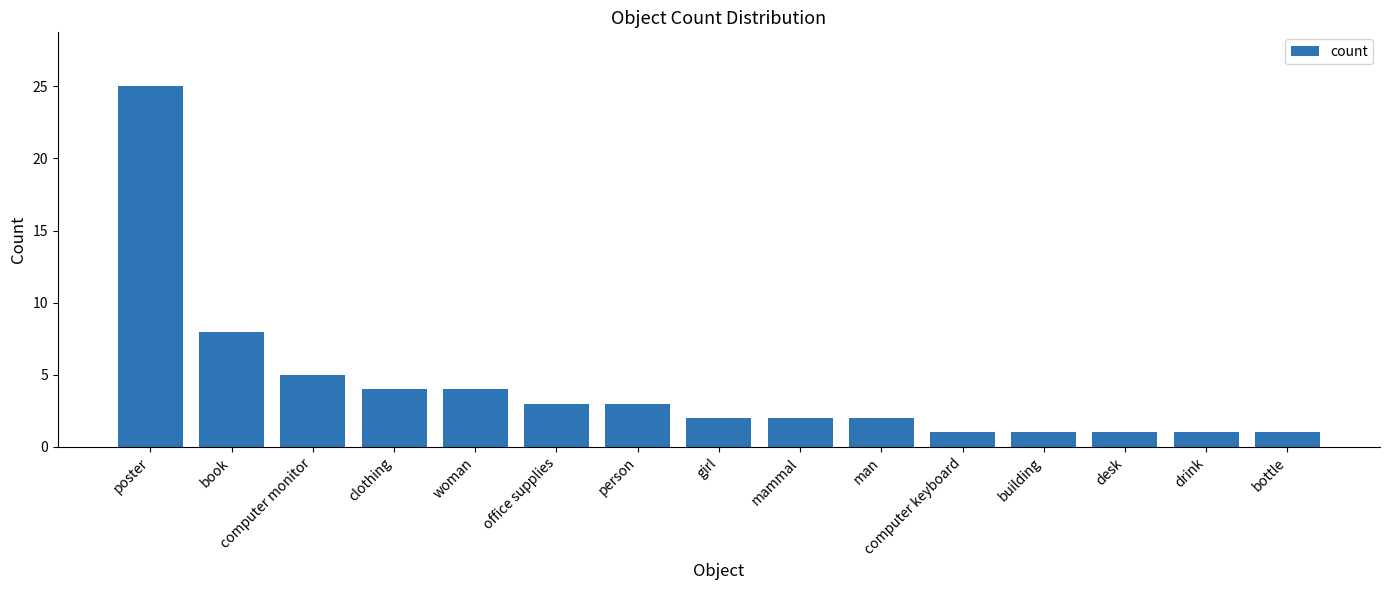

Approximately how many times larger is the value at poster compared to drink?

25.0